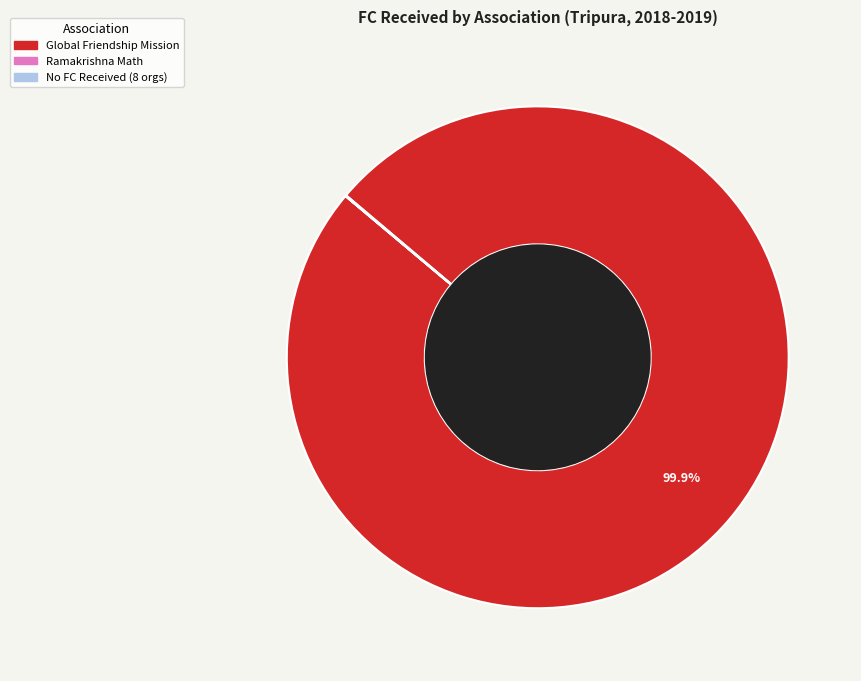

Is there any slice that represents more than half of the pie?

Yes